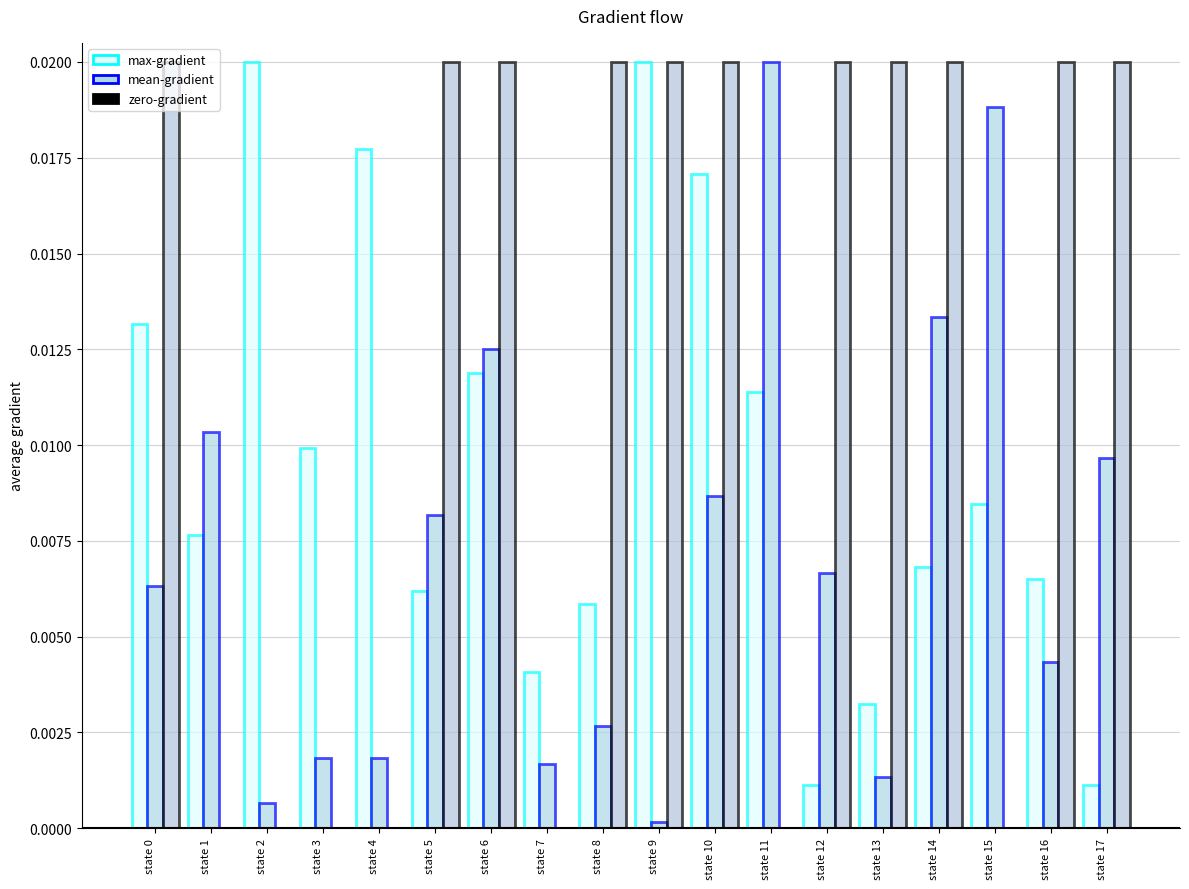

How many distinct data groups are displayed?

3